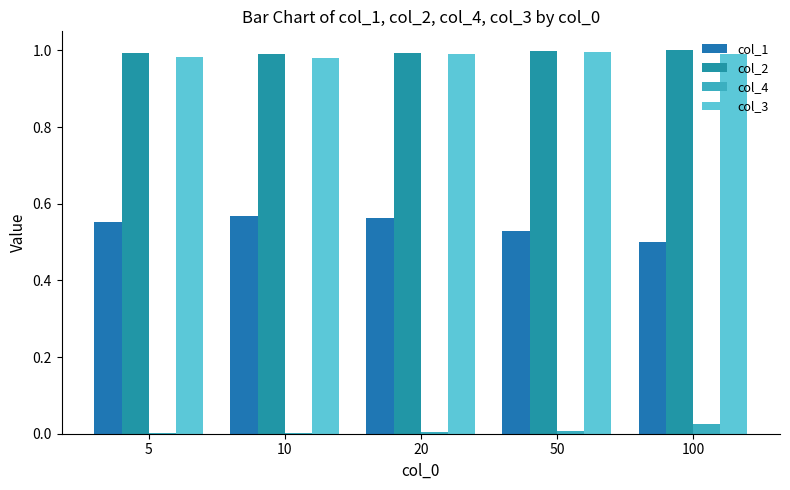

What value does the col_2 series have at 5?

1.0